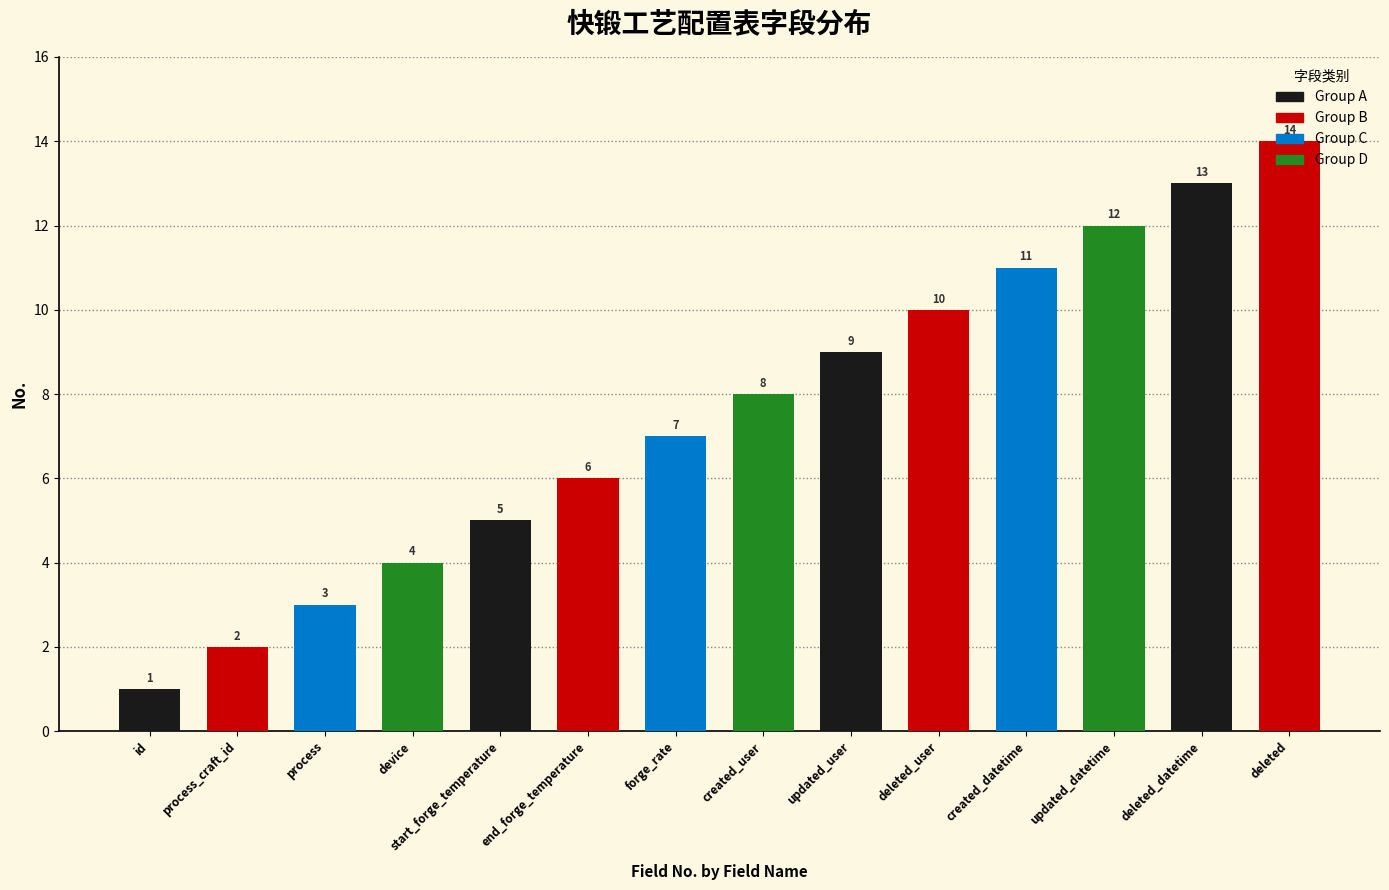

What is the label of the 10th bar from the right?

start_forge_temperature